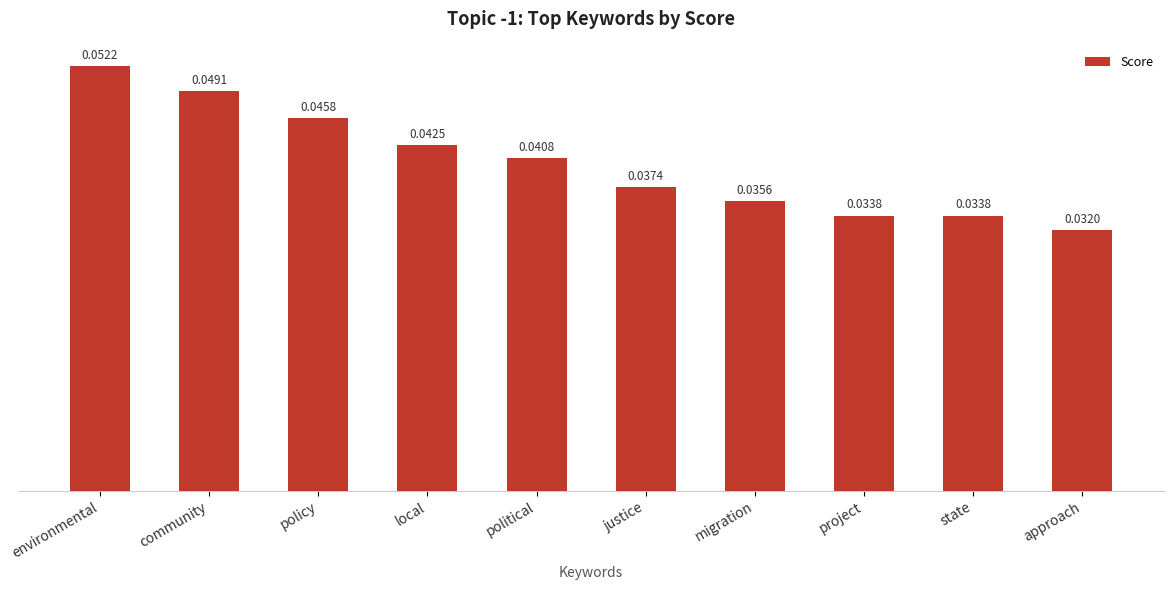

At which category does the chart reach its minimum across all series?

approach